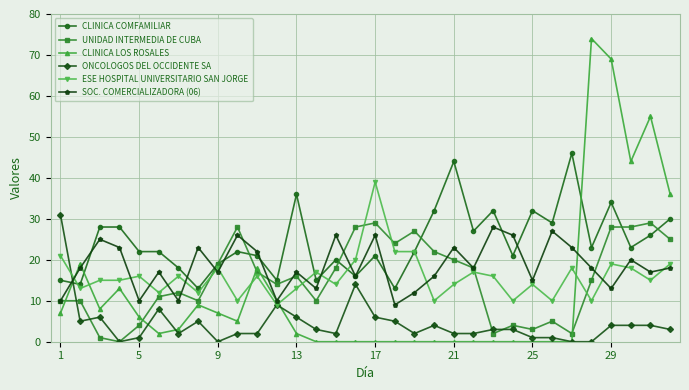

Which series has the widest spread of values?

CLINICA LOS ROSALES